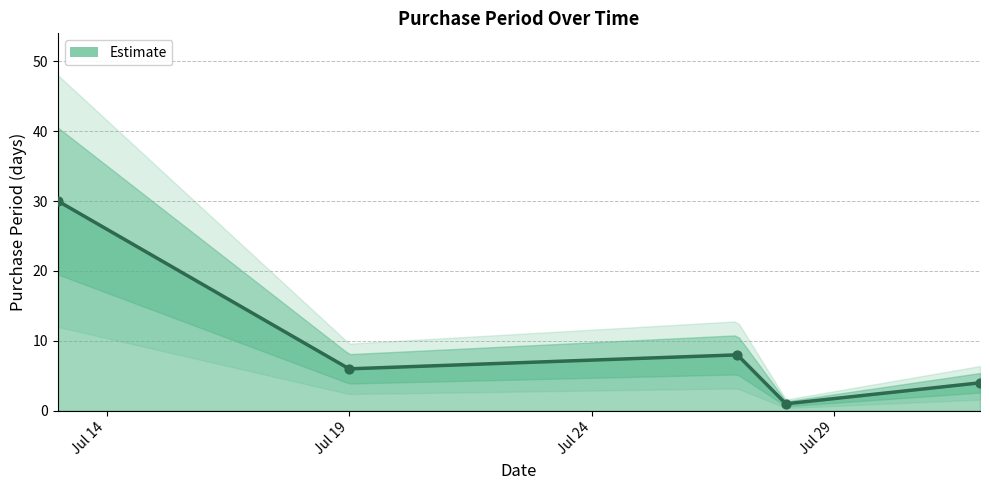

Approximately how many times larger is the value at 2016-08-01 compared to 2016-07-19?

0.7